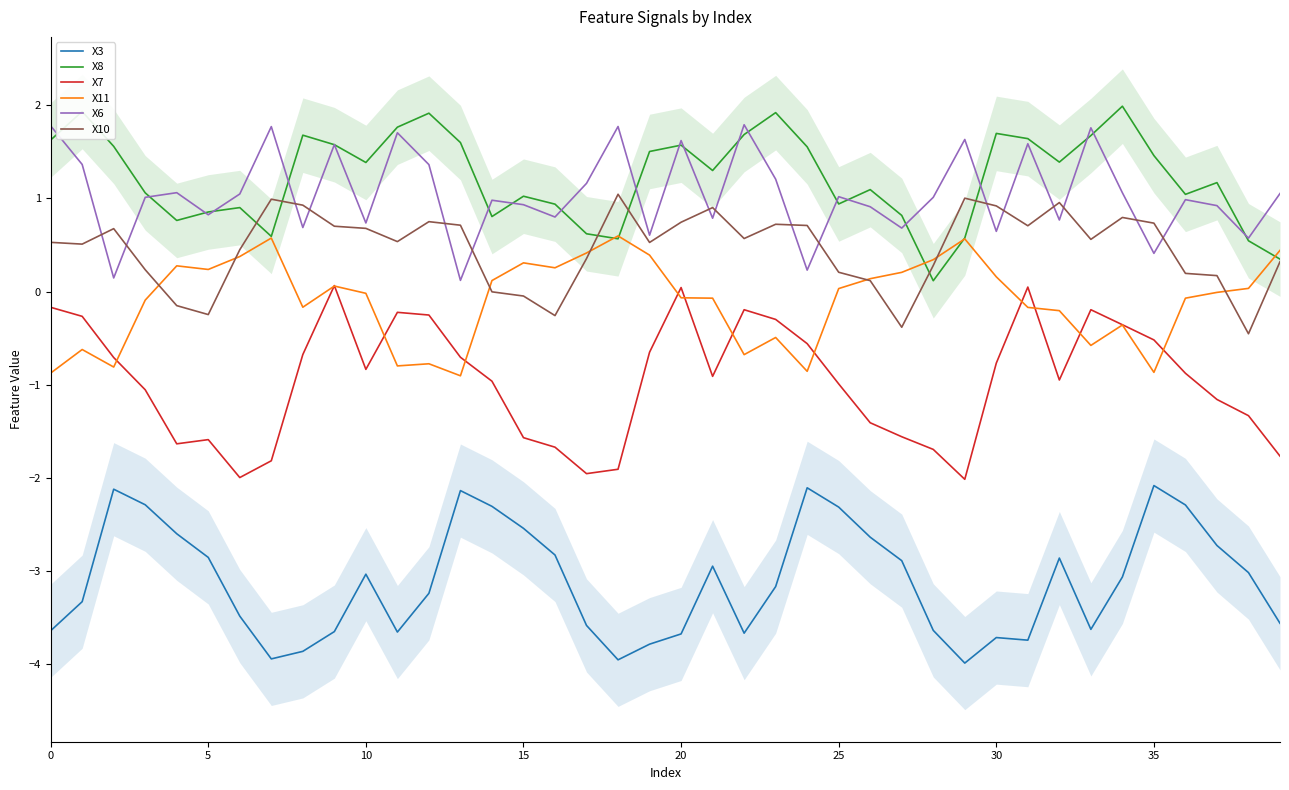

Does the chart display data point markers on the line(s)?

No